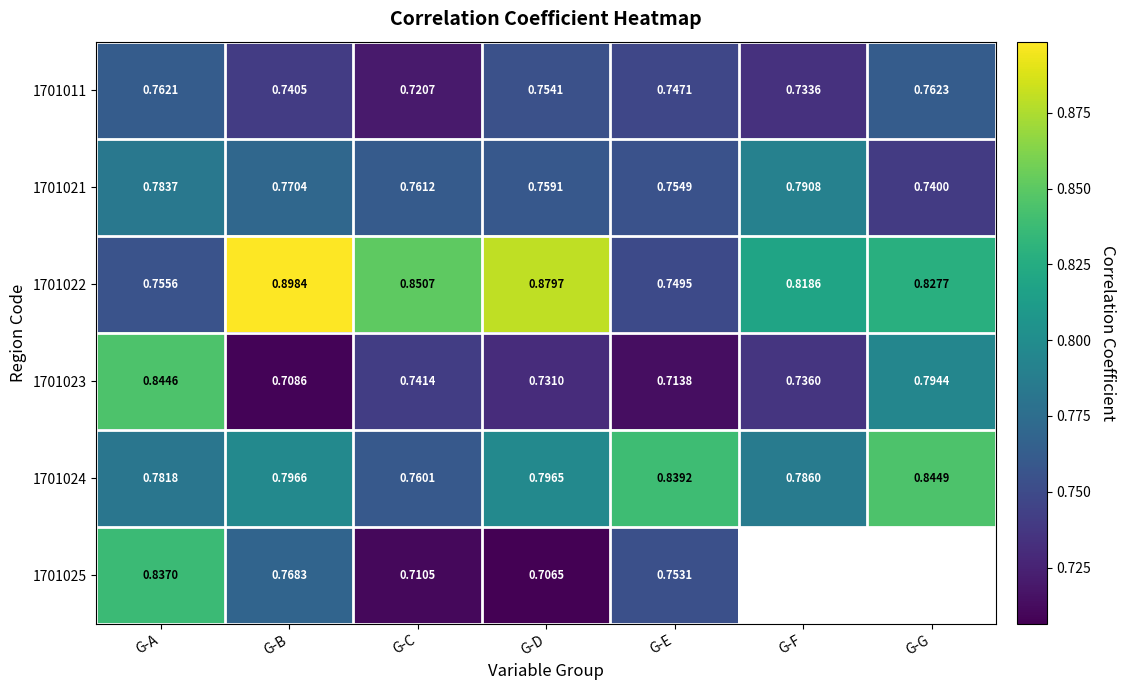

Where is 1701021 nearest to the value 0?

G-G